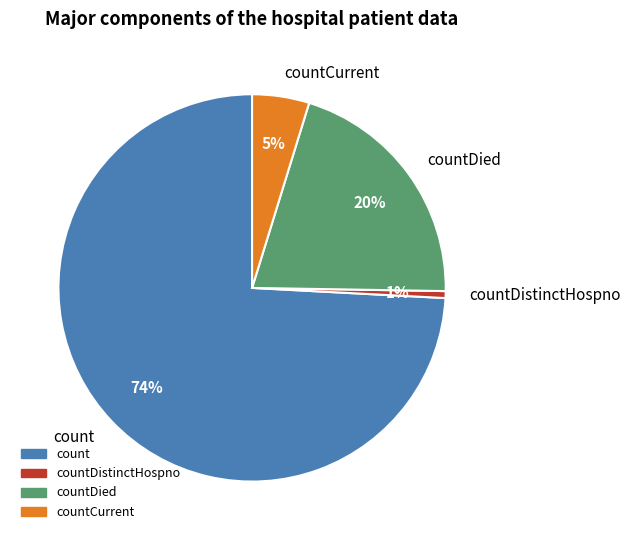

Which has a higher value, countDied or count?

count